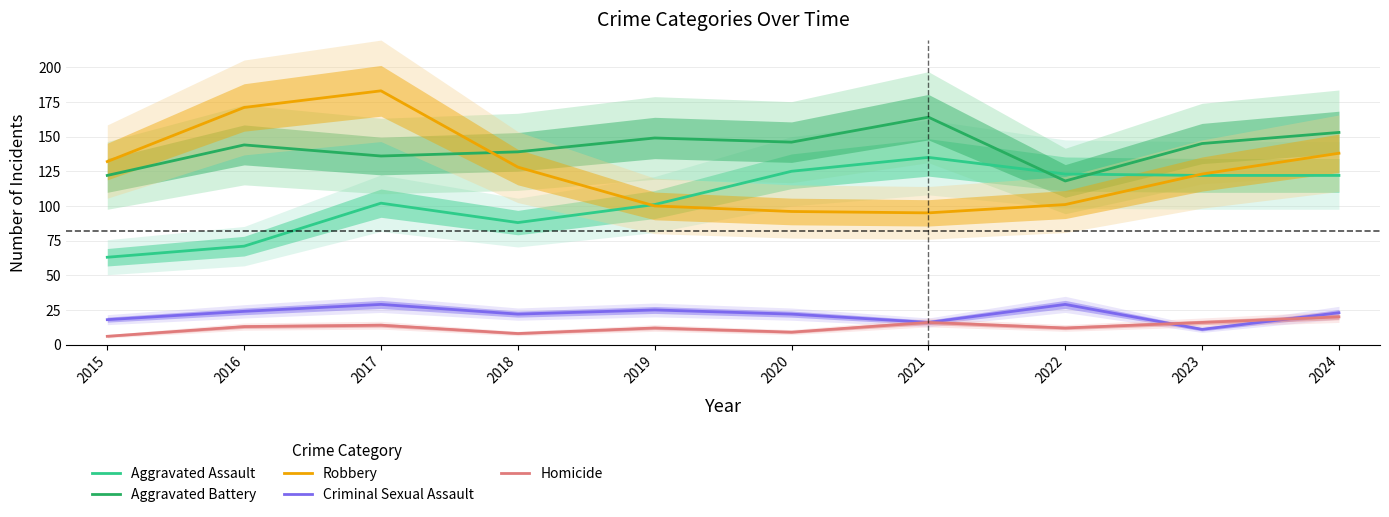

Where is the first local maximum for Criminal Sexual Assault?

2017